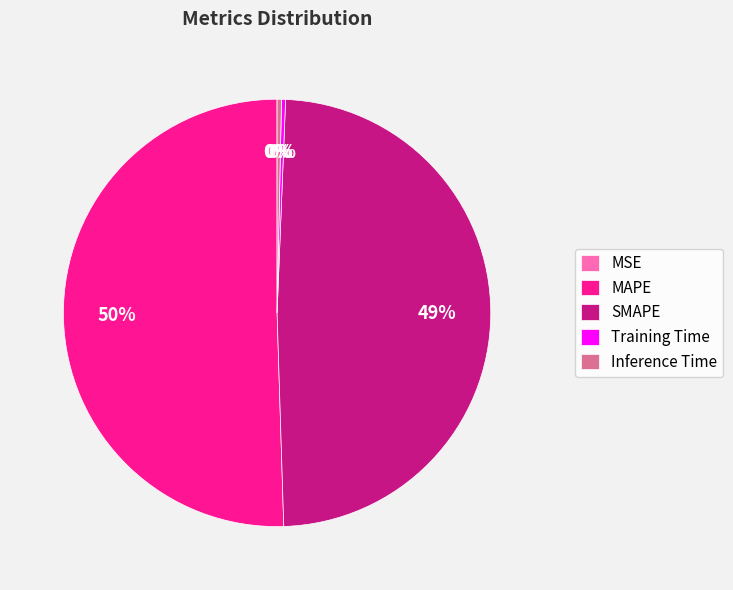

Which slice represents more than half of the pie?

MAPE